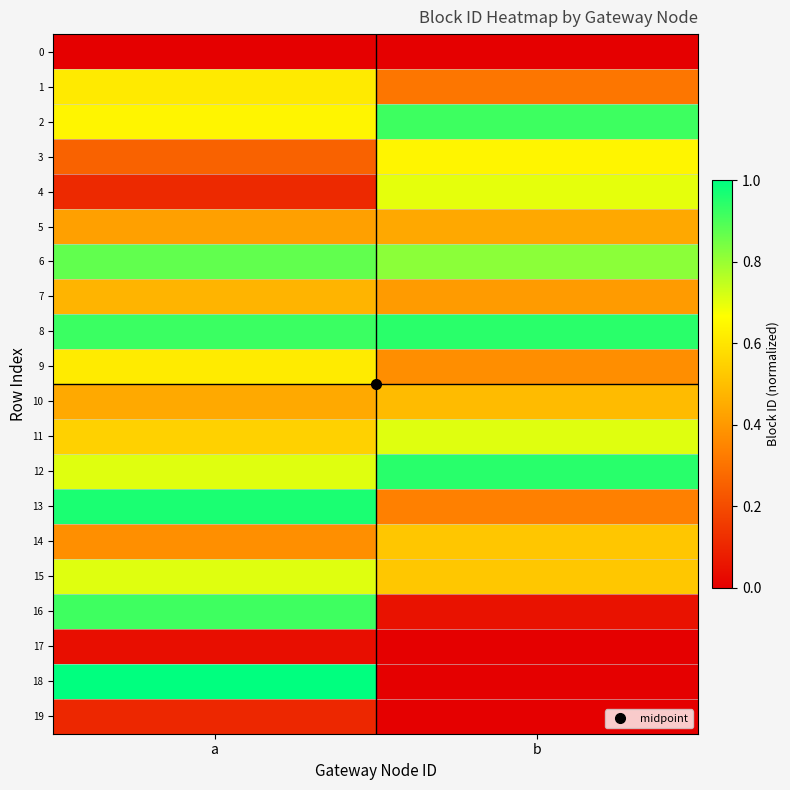

Reading left to right, extract all data points from this chart.

0: a=0.0	b=0.0
1: a=0.6	b=0.3
2: a=0.6	b=0.9
3: a=0.3	b=0.6
4: a=0.1	b=0.7
5: a=0.4	b=0.4
6: a=0.9	b=0.8
7: a=0.5	b=0.4
8: a=0.9	b=0.9
9: a=0.6	b=0.4
10: a=0.4	b=0.5
11: a=0.5	b=0.7
12: a=0.7	b=0.9
13: a=1.0	b=0.3
14: a=0.4	b=0.5
15: a=0.7	b=0.5
16: a=0.9	b=0.0
17: a=0.0	b=0.0
18: a=1.0	b=0.0
19: a=0.1	b=0.0